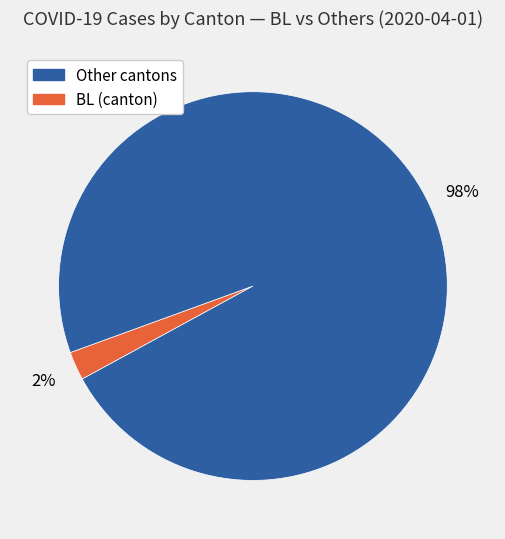

Is there a majority slice in this chart?

Yes